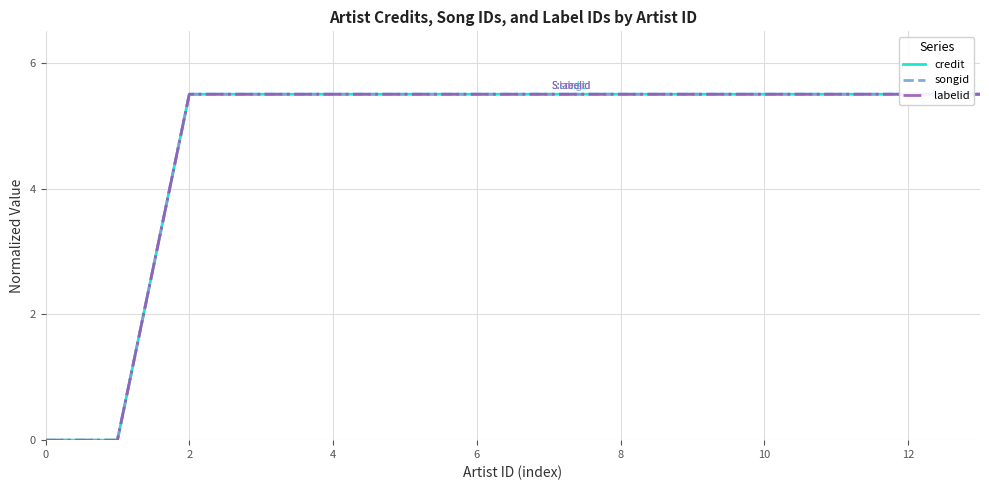

Reading left to right, list all the values displayed in this chart.

credit: 0.0	0.0	5.5	5.5	5.5	5.5	5.5	5.5	5.5	5.5	5.5	5.5	5.5	5.5
songid: 0.0	0.0	5.5	5.5	5.5	5.5	5.5	5.5	5.5	5.5	5.5	5.5	5.5	5.5
labelid: 0.0	0.0	5.5	5.5	5.5	5.5	5.5	5.5	5.5	5.5	5.5	5.5	5.5	5.5